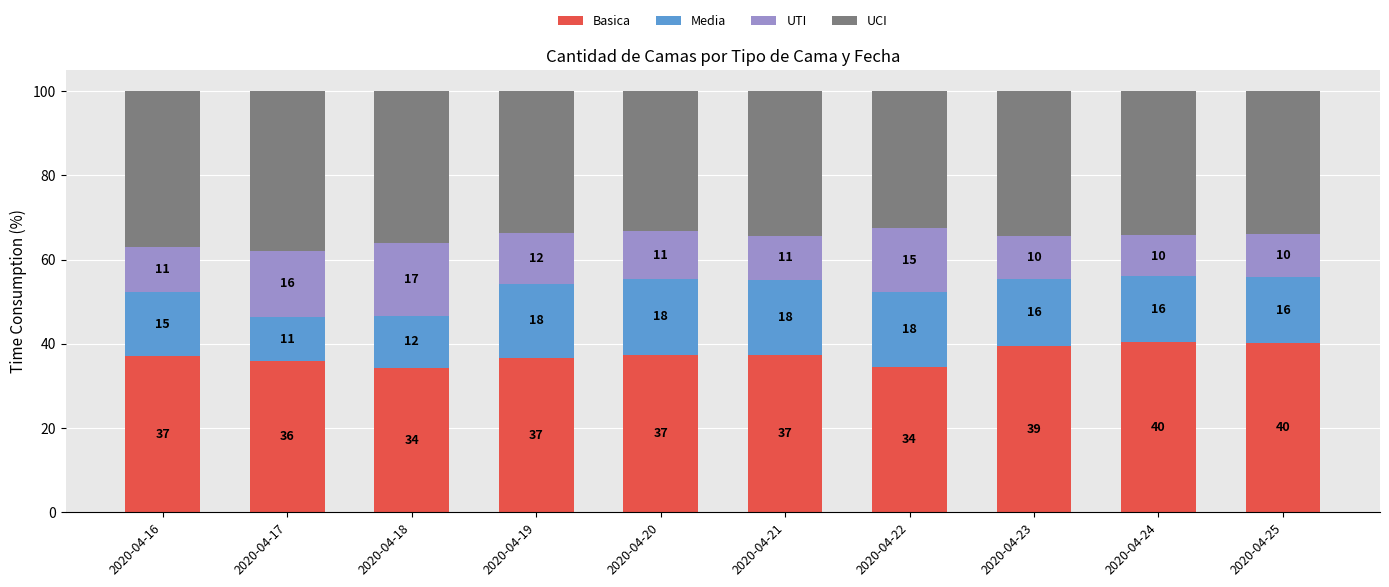

What is the highest value of the Basica series?

40.4